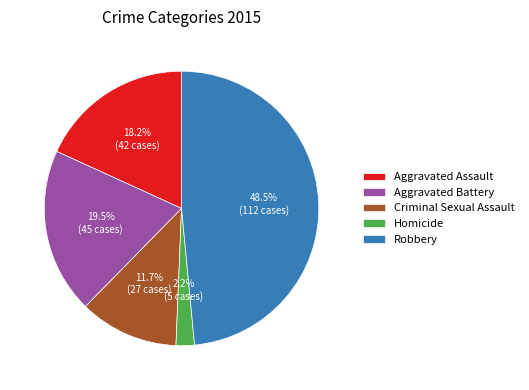

To the nearest percent, what percentage of the pie is Aggravated Assault?

18%